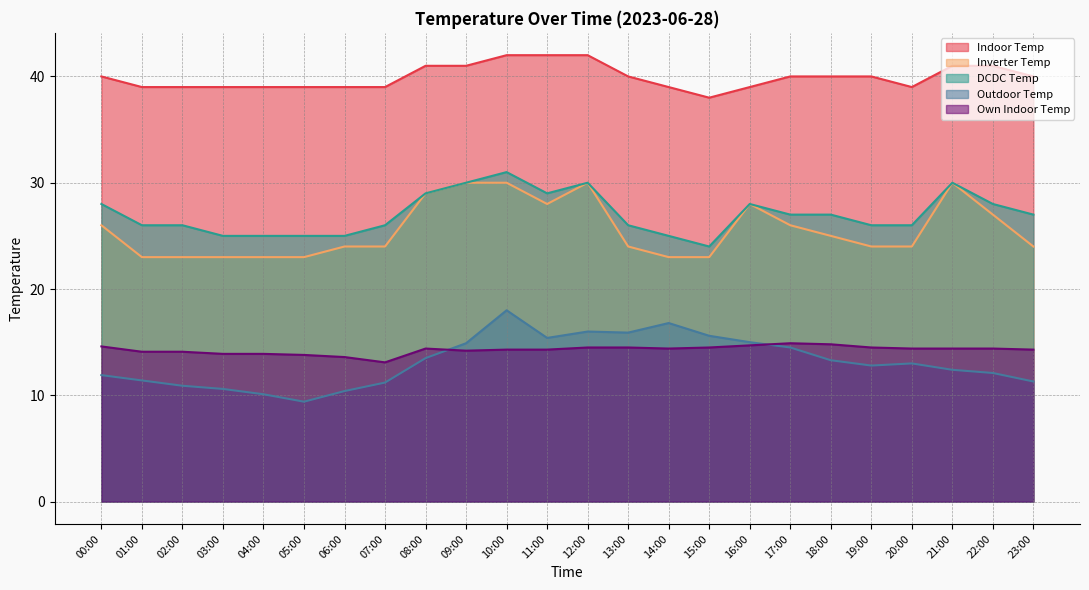

What is the label of the 1st point from the left?

00:00